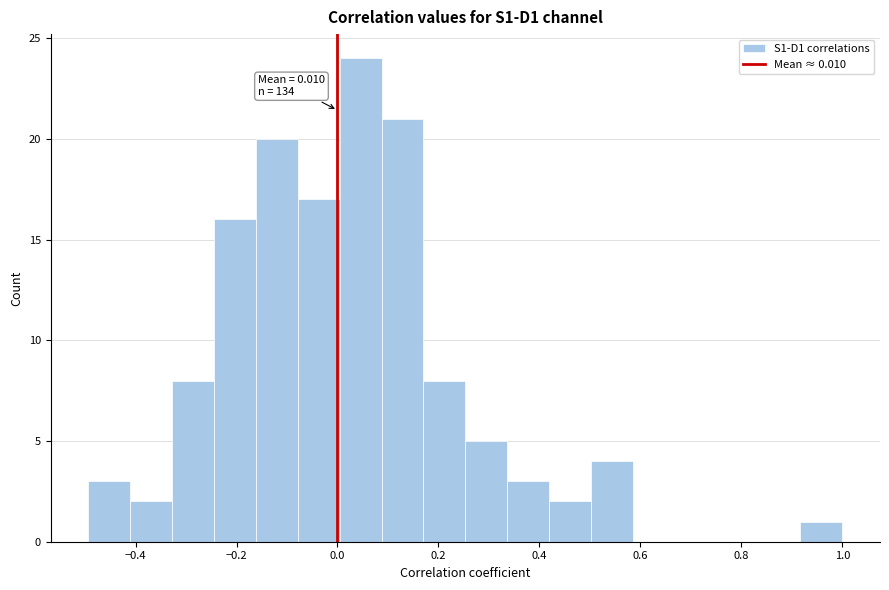

Which range on the x-axis has the tallest bar?

0.00 to 0.08